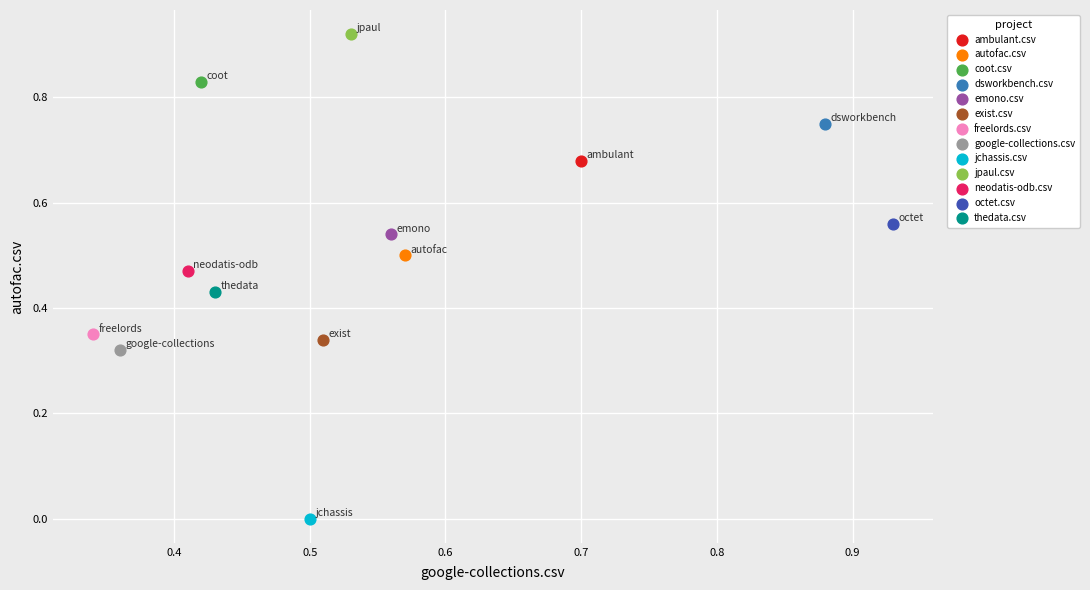

What are all the series names shown in the legend?

ambulant.csv, autofac.csv, coot.csv, dsworkbench.csv, emono.csv, exist.csv, freelords.csv, google-collections.csv, jchassis.csv, jpaul.csv, neodatis-odb.csv, octet.csv, thedata.csv